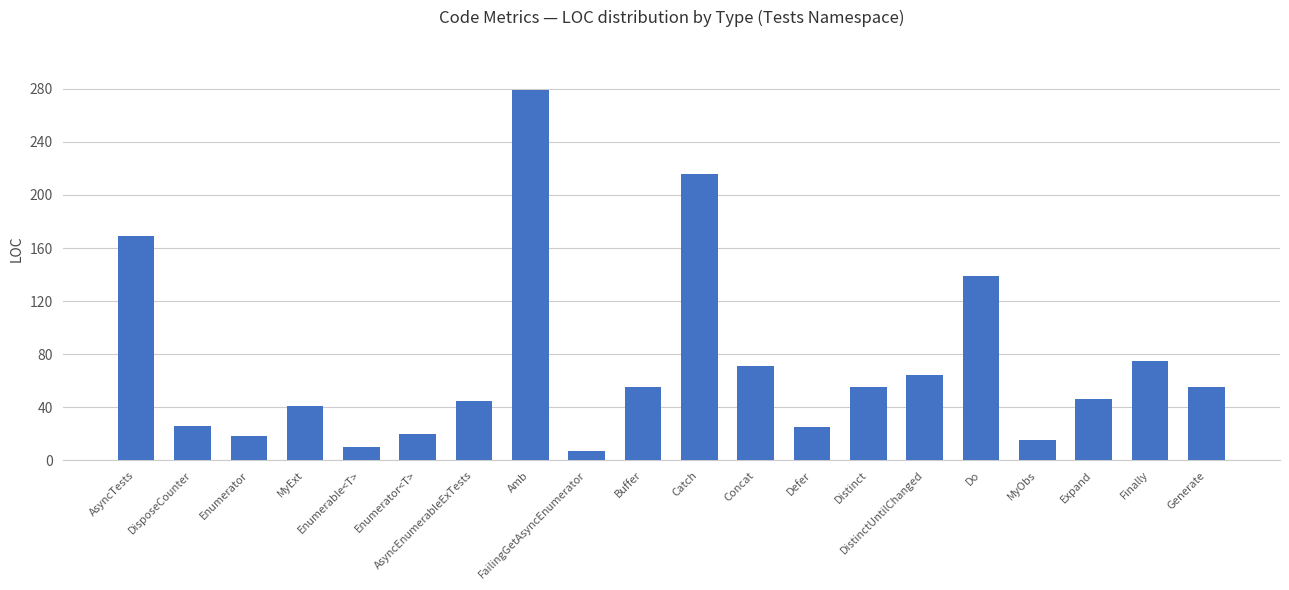

What is the smallest value displayed?

7